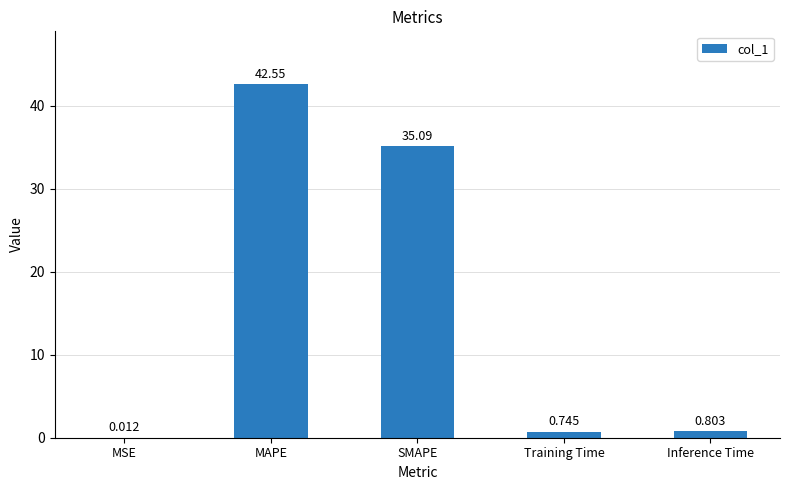

At which category does the chart reach its peak across all series?

MAPE